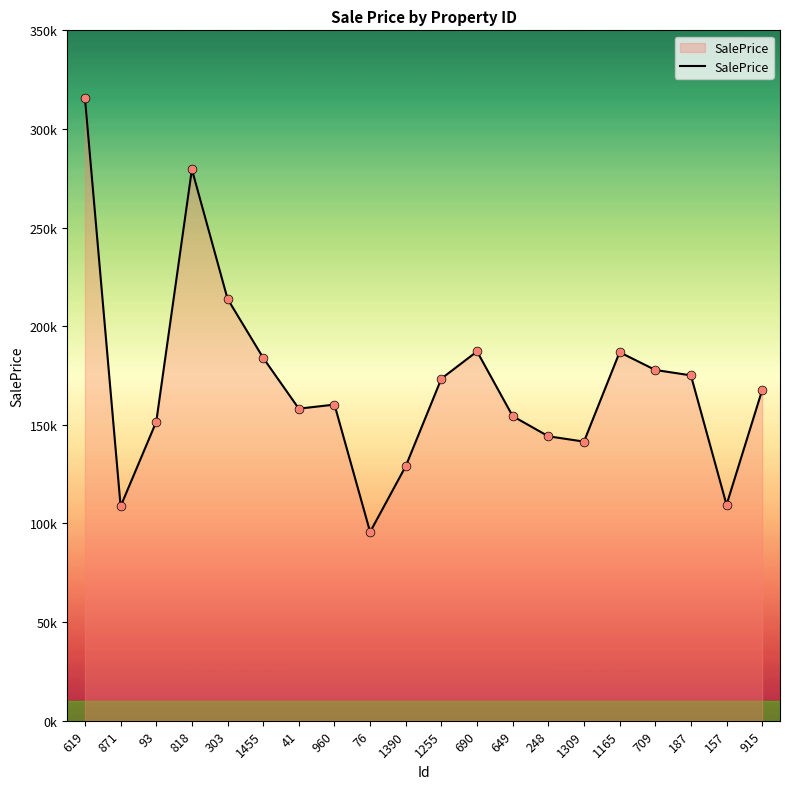

Does the chart have visible grid lines?

No